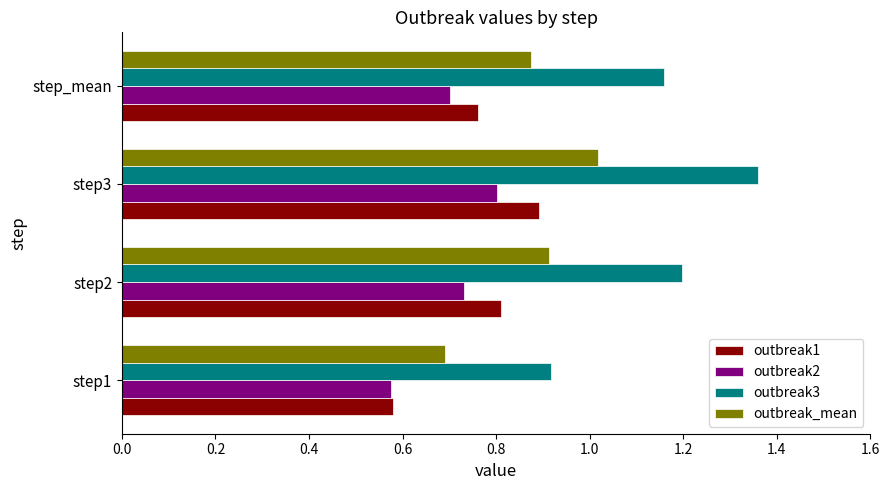

Rank the categories by outbreak3 value from highest to lowest.

step3, step2, step_mean, step1